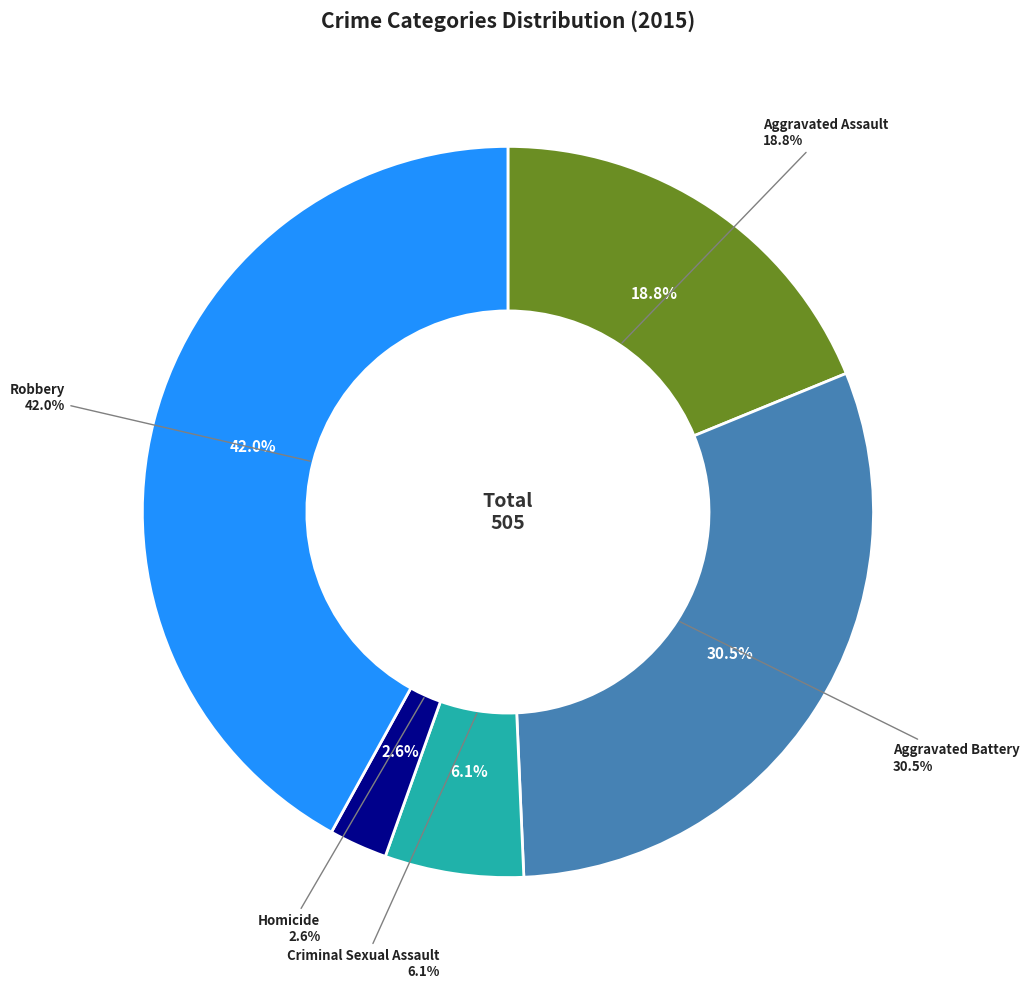

How much of the chart is everything except Aggravated Battery?

69.5%